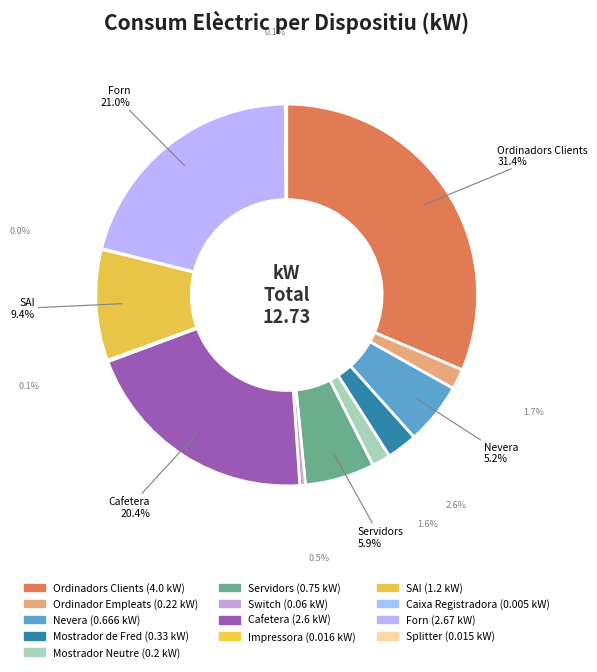

What portion of the pie excludes Splitter?

99.9%